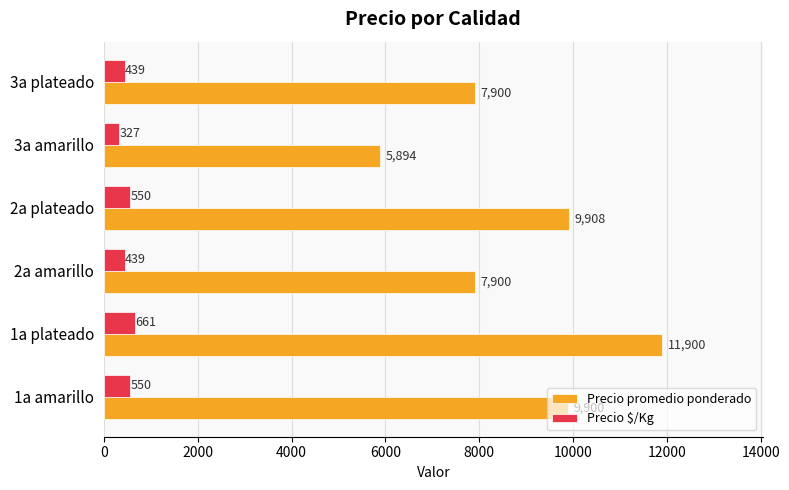

At 1a amarillo, list the series in order from smallest to largest.

Precio $/Kg, Precio promedio ponderado